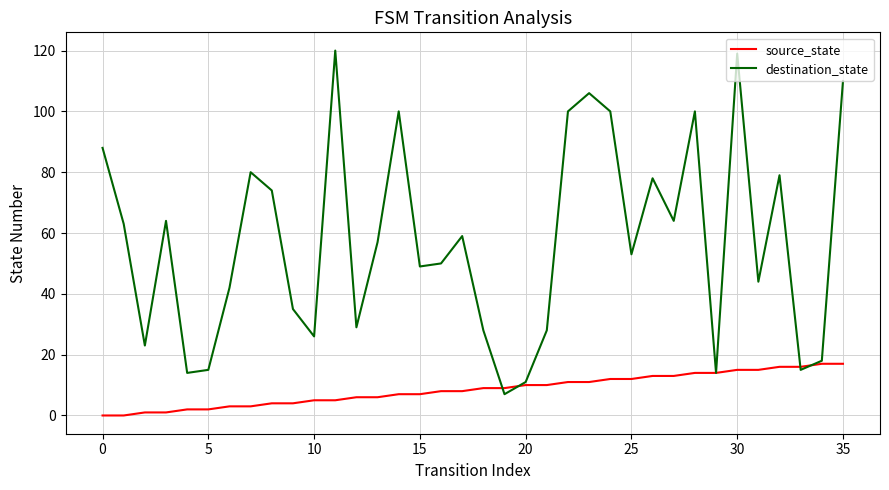

List the series in order of their peak value, lowest first.

source_state, destination_state